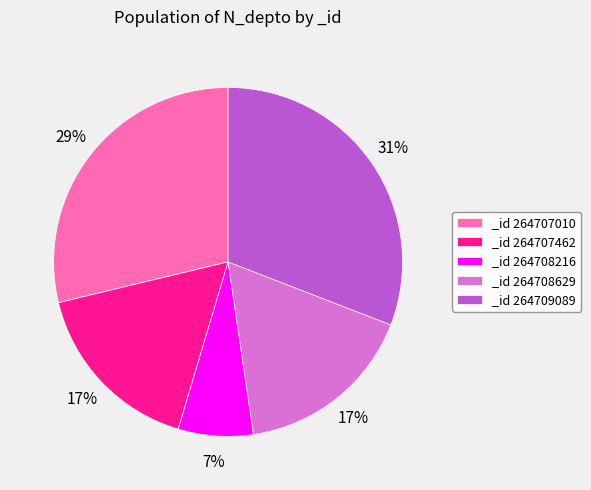

Does _id 264707462 represent more than half of the total?

No